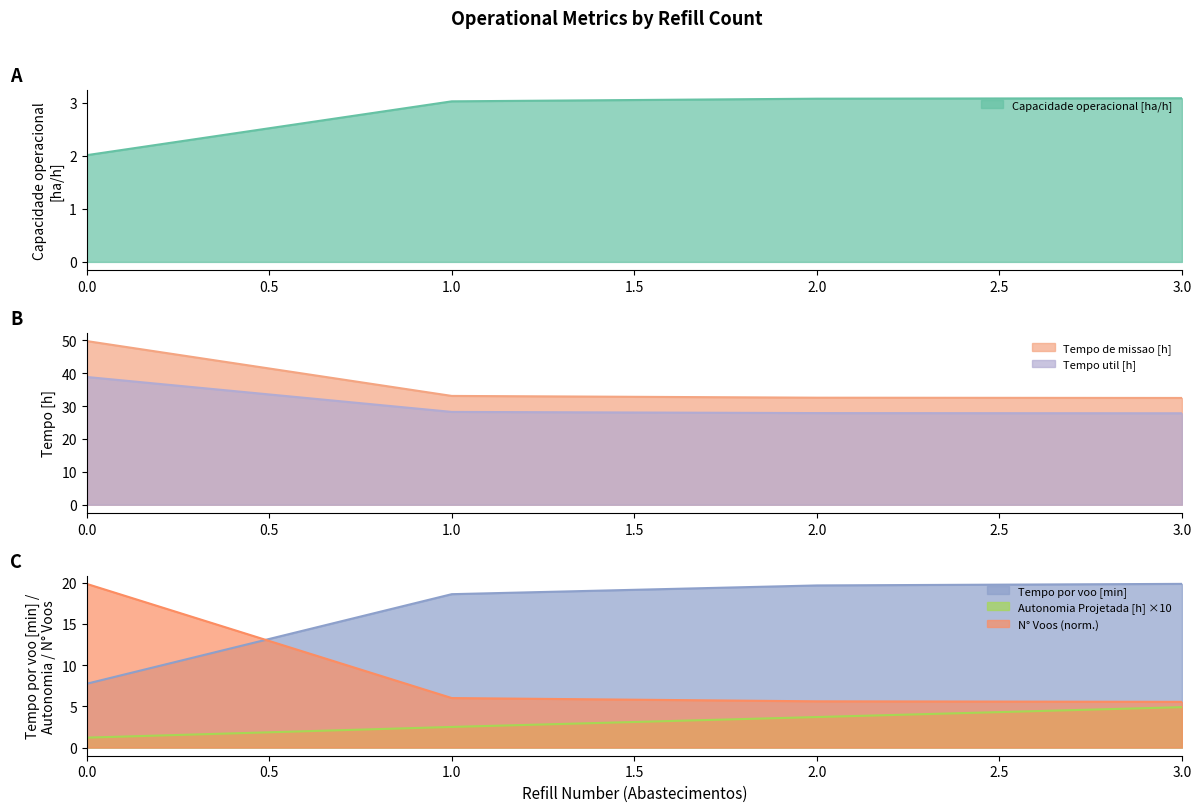

What is the value of the Autonomia Projetada [h] point at the 3rd from the left?

3.7